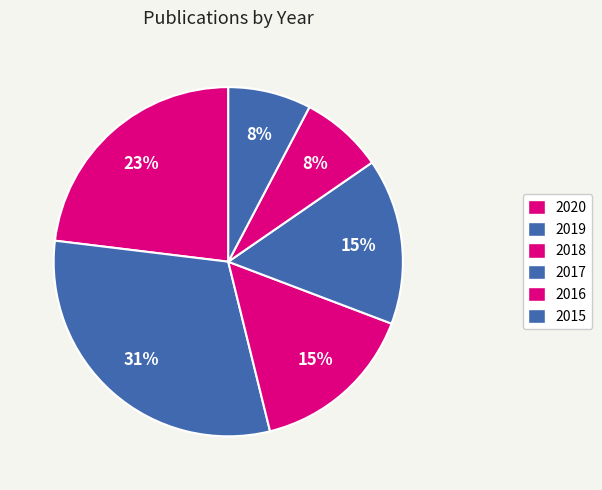

To the nearest percent, what is the difference between the 2019 and 2018 slice percentages?

15%